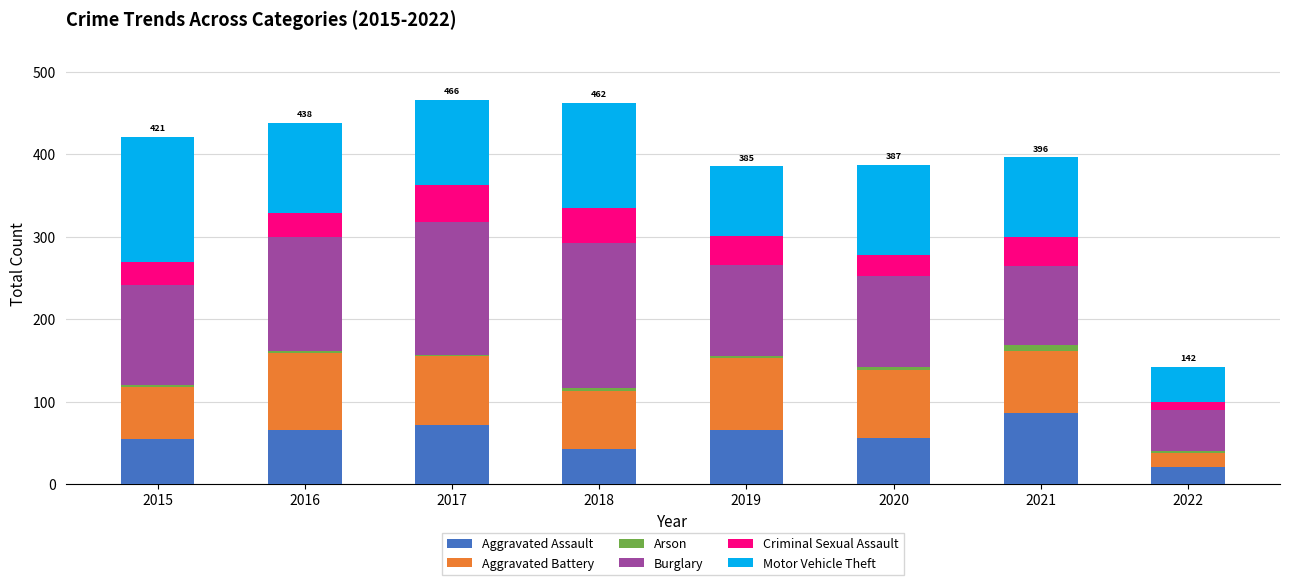

Are the bars grouped side by side (vs. stacked)?

No